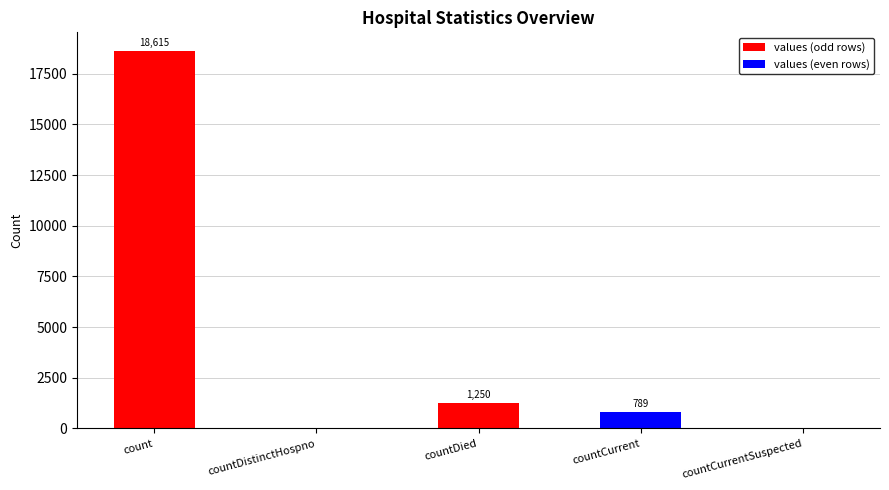

How many distinct data groups are displayed?

1